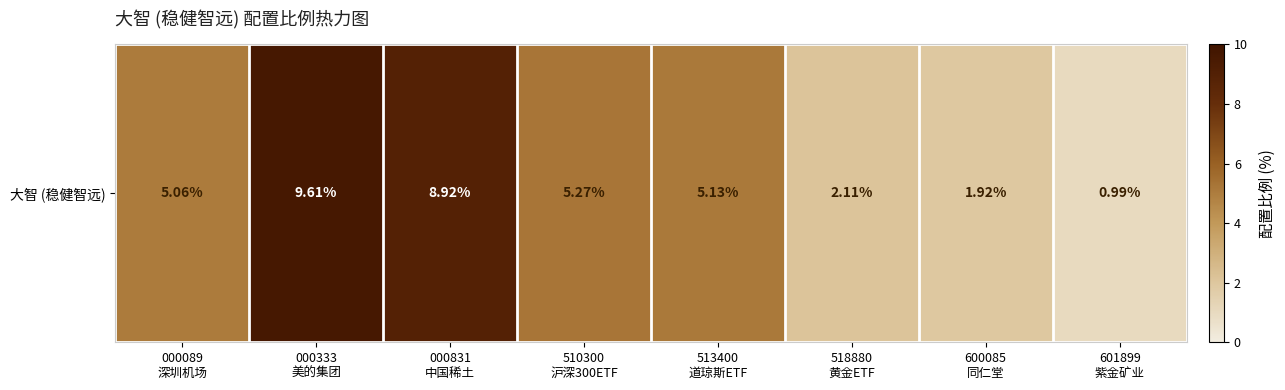

Approximately how many times larger is the value at 601899
紫金矿业 compared to 510300
沪深300ETF?

0.2